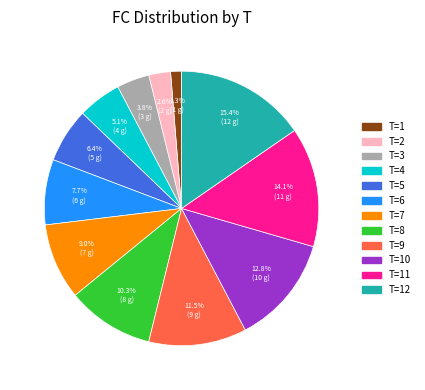

Is there a majority slice in this chart?

No